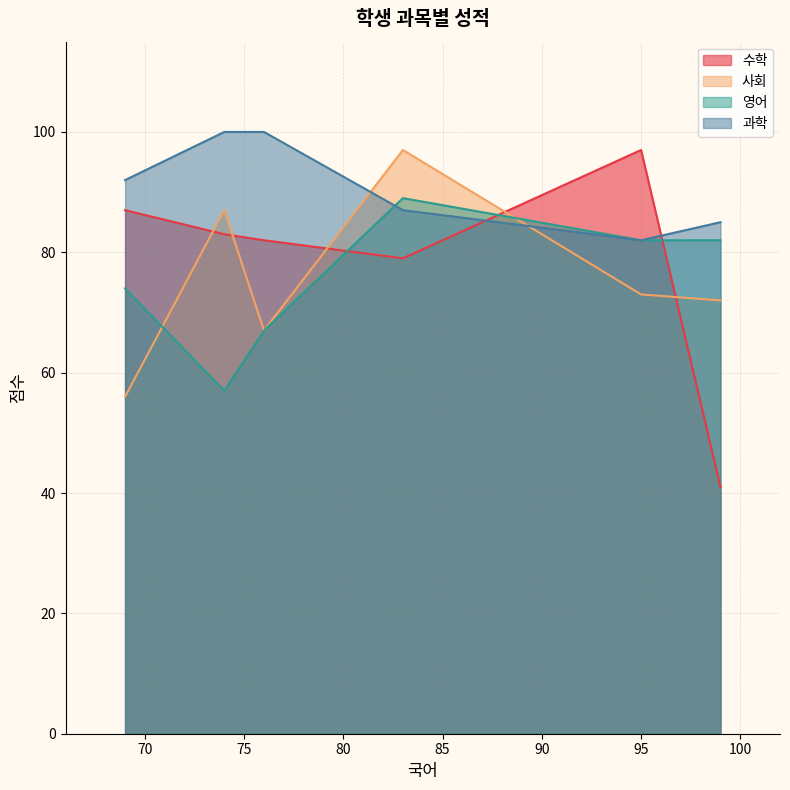

The 영어 series shows 137 at 99. True or false?

False